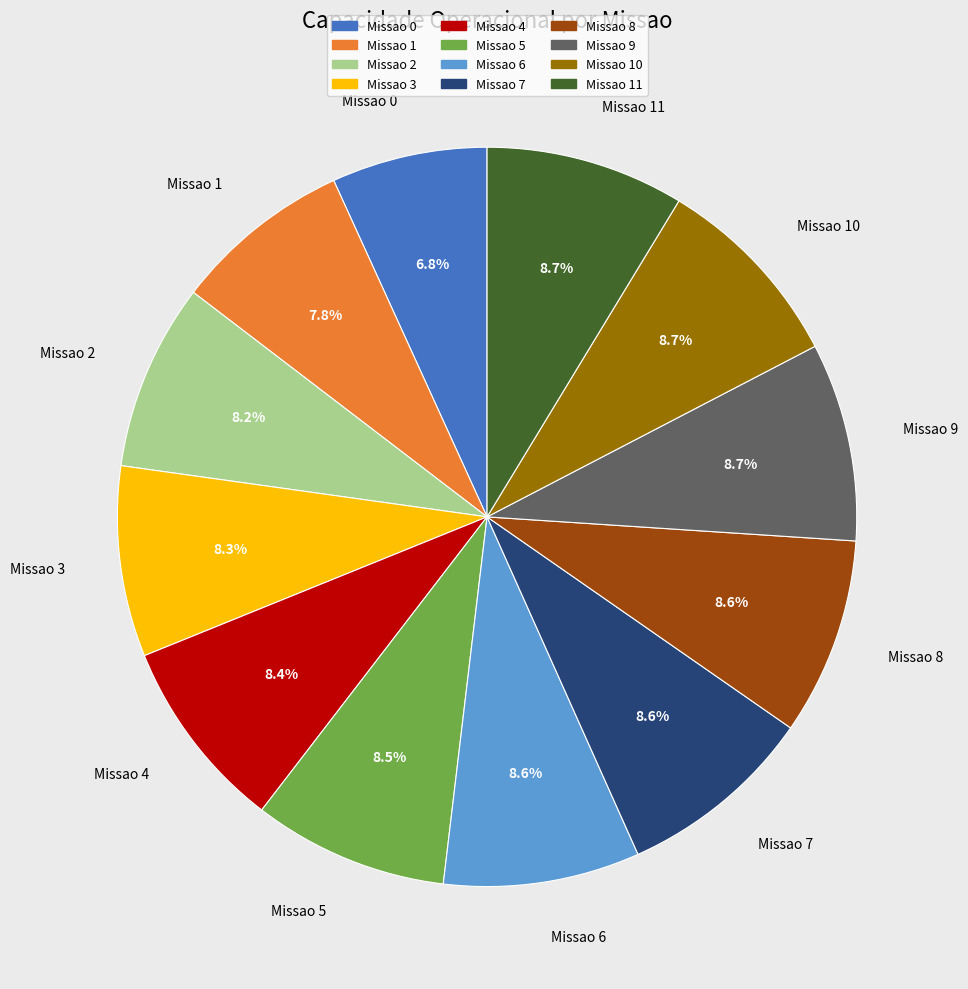

What portion of the pie excludes Missao 6?

91.4%